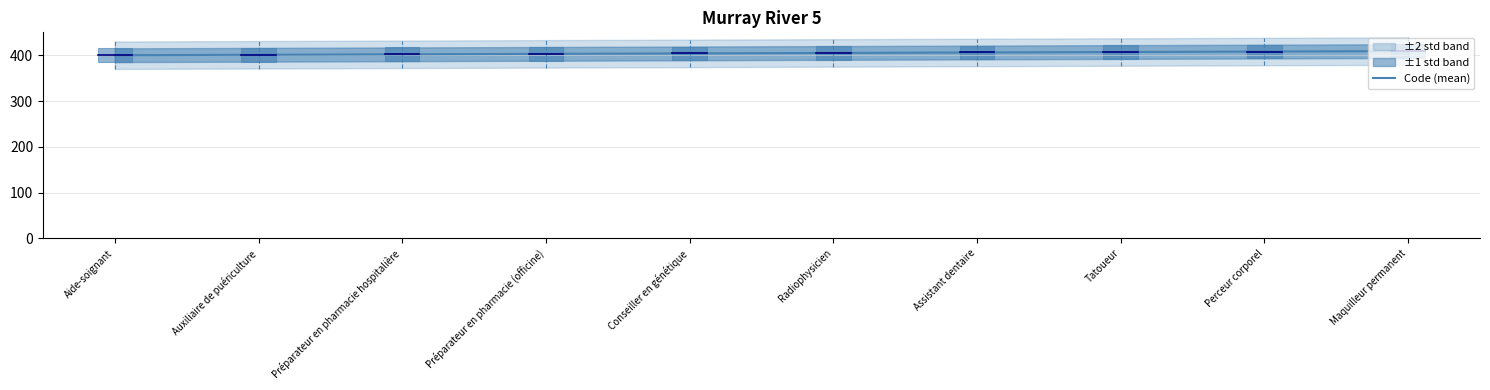

Count the number of values greater than 405.

4